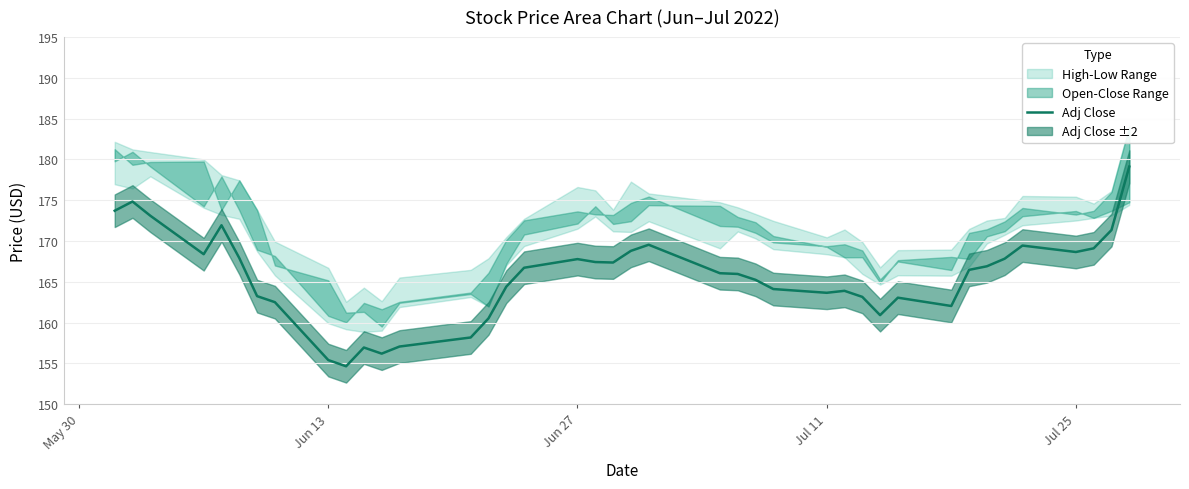

How many values exceed 166?

21